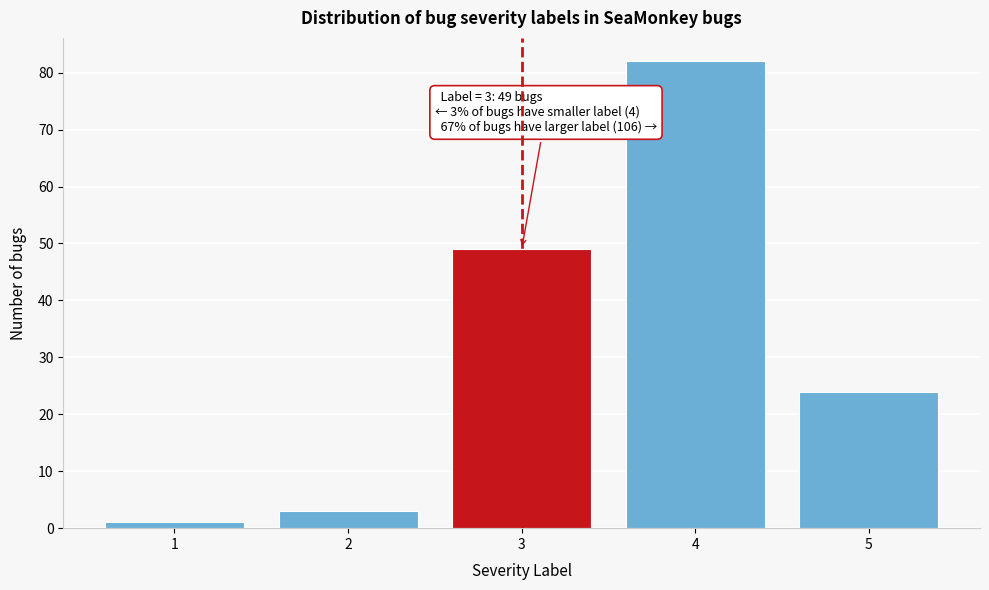

Reading left to right, transcribe all the data shown in this chart.

1	3	49	82	24